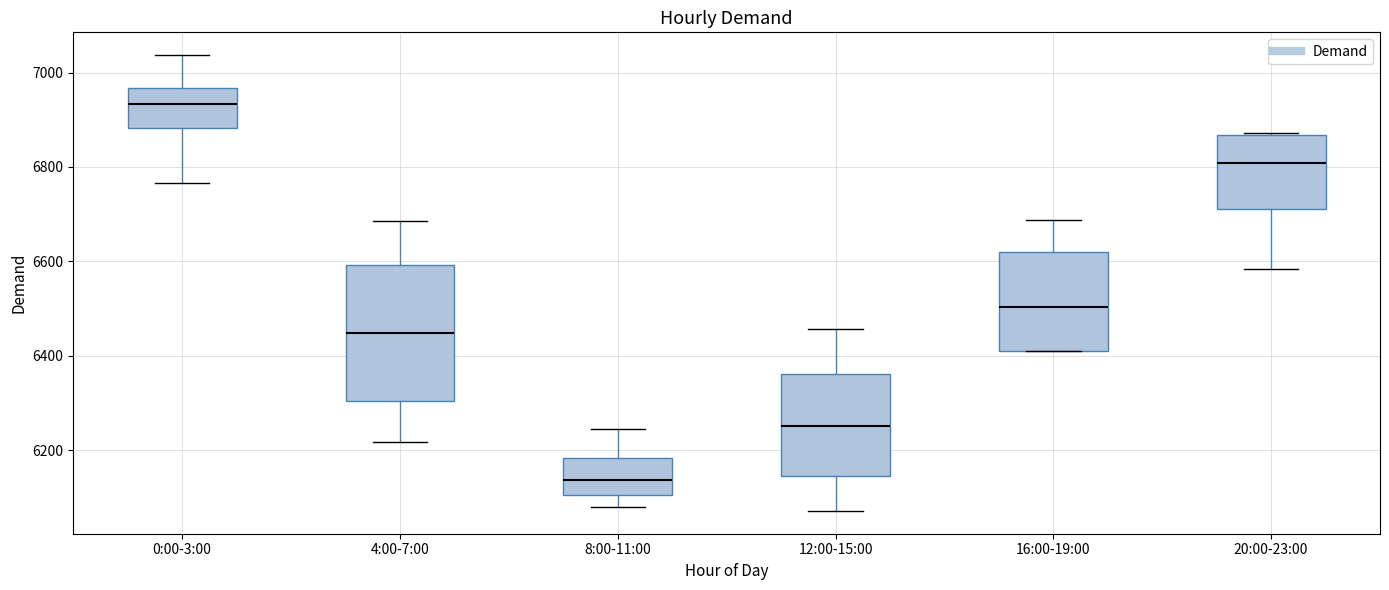

Which box's median line is the lowest?

8:00-11:00